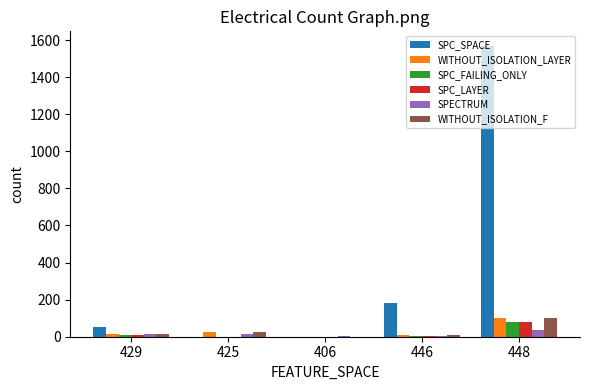

What is the total value across all series at 446?

213